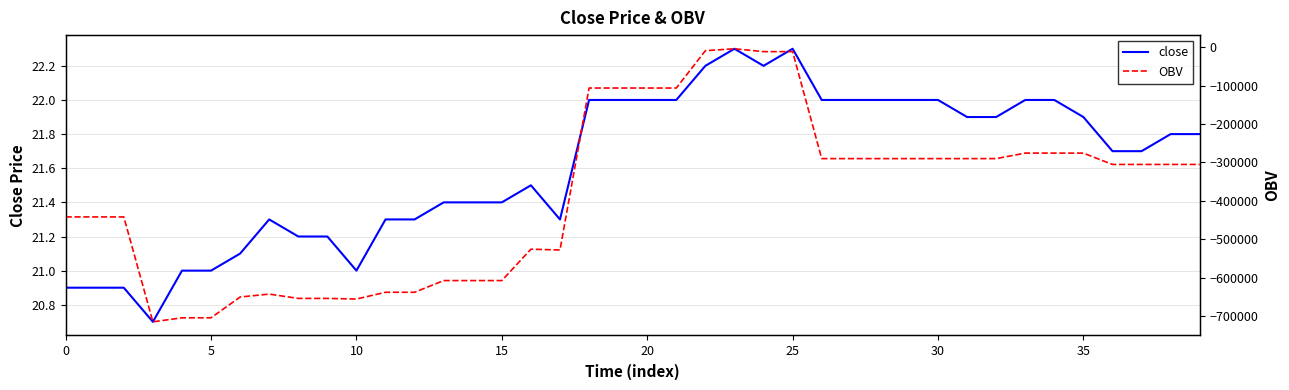

How many lines are shown in the chart?

2